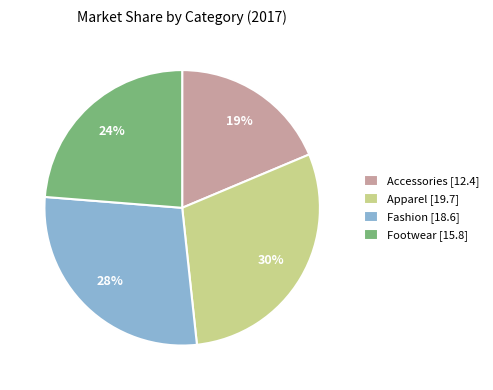

Between Apparel [19.7] and Footwear [15.8], which is larger?

Apparel [19.7]